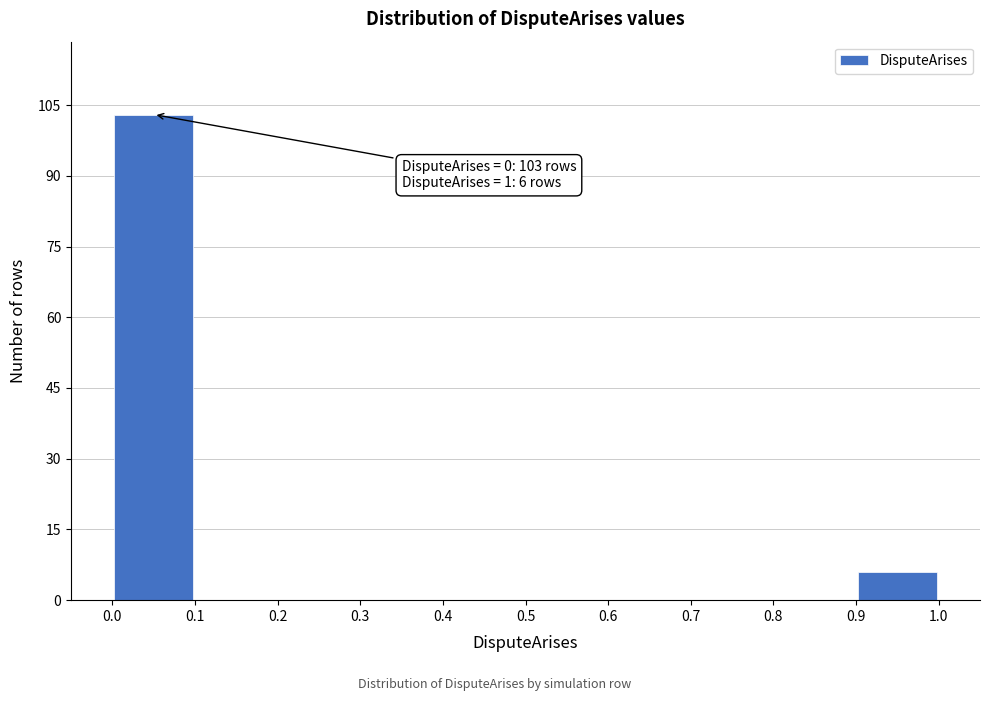

Which range on the x-axis has the tallest bar?

0.0 to 0.1